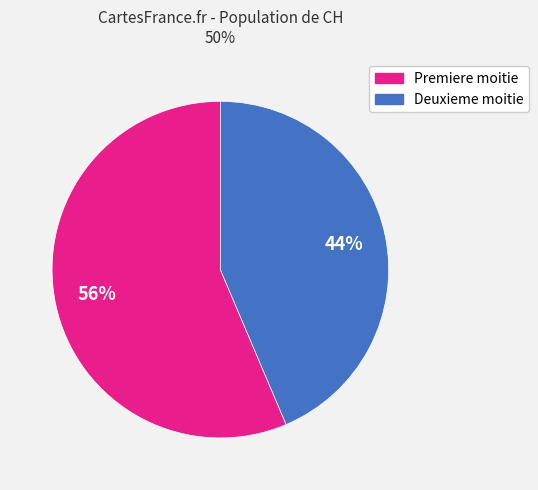

To the nearest percent, what is the average slice percentage?

50%